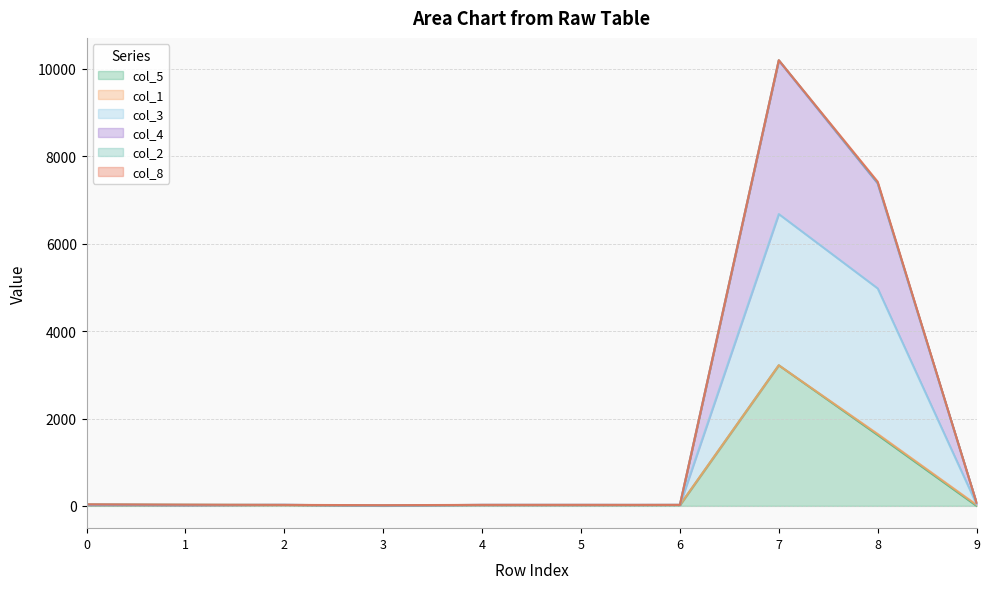

True or false: col_4 and col_5 cross at least once.

False